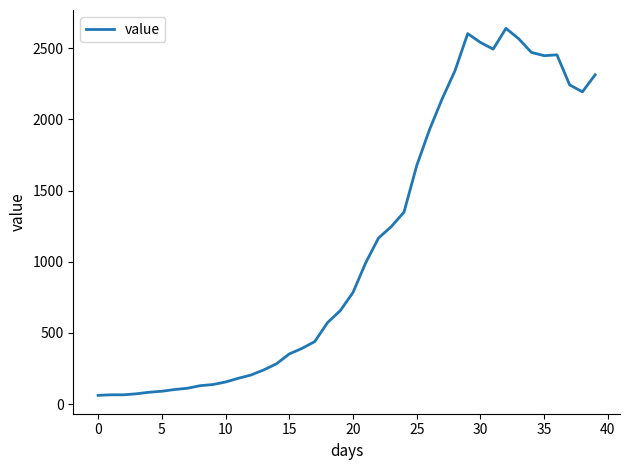

Is this an area chart (filled region under the line)?

No